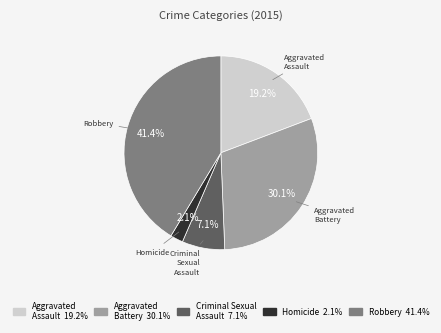

To the nearest percent, what portion does Aggravated Assault represent?

19%